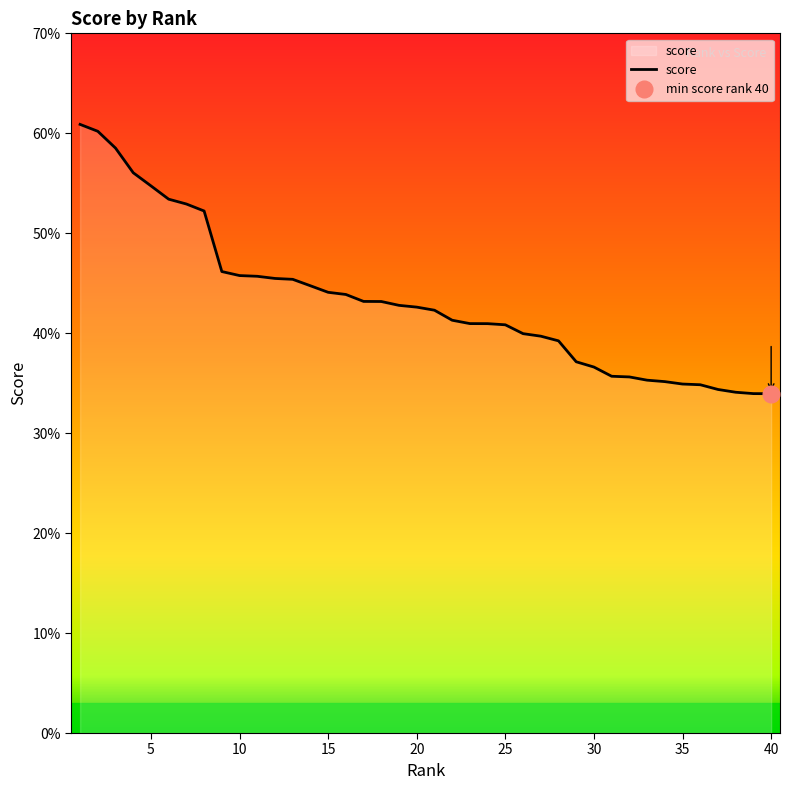

The chart shows a value of 0.1 at 13. True or false?

False